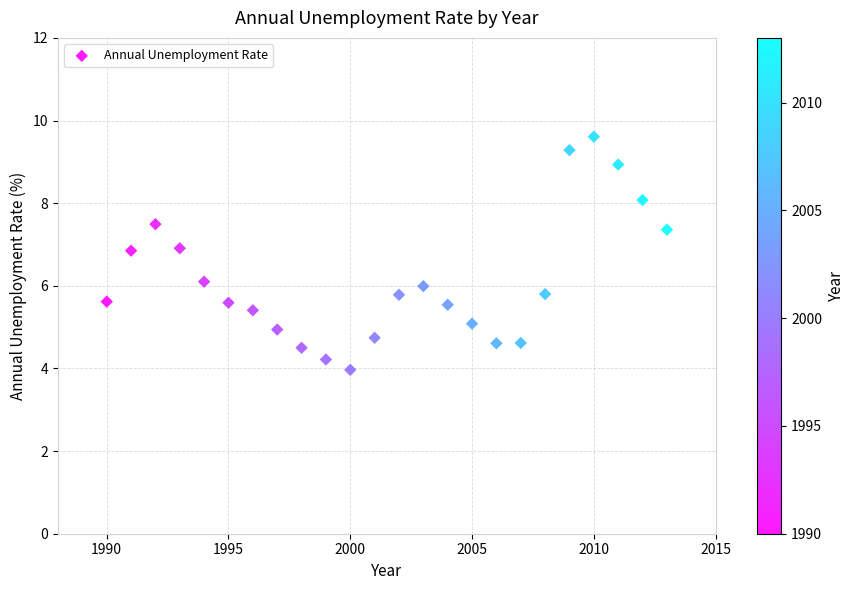

What is the range of Y values (max minus min)?

5.6